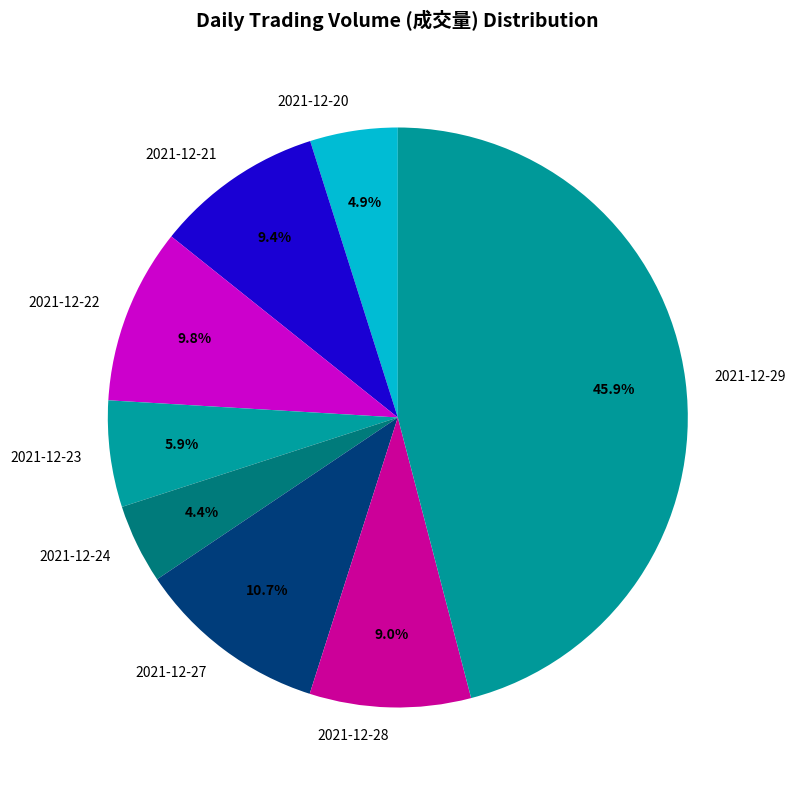

True or false: 2021-12-23 accounts for 1% of the total.

False